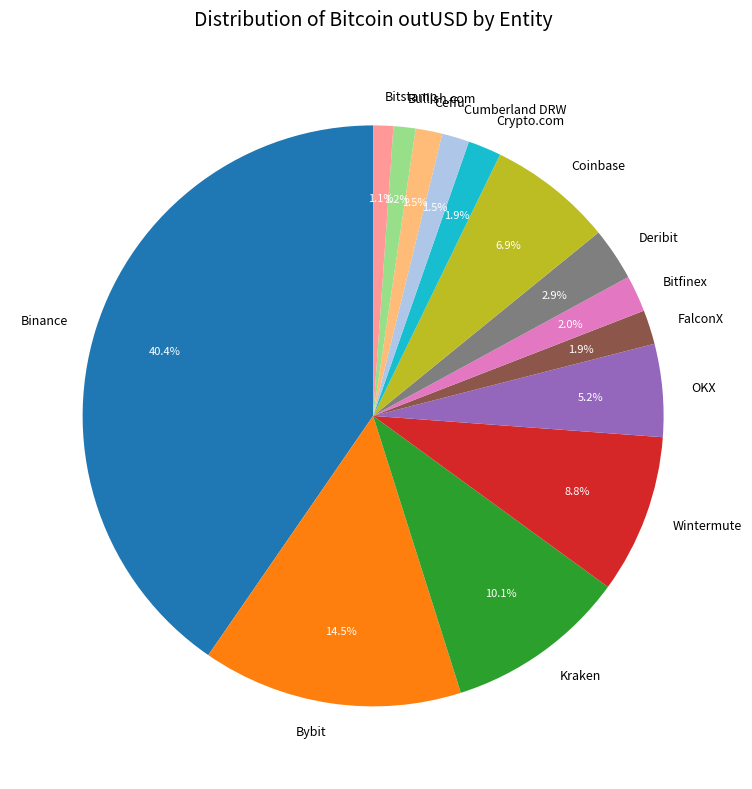

Count the number of slices in the pie.

14